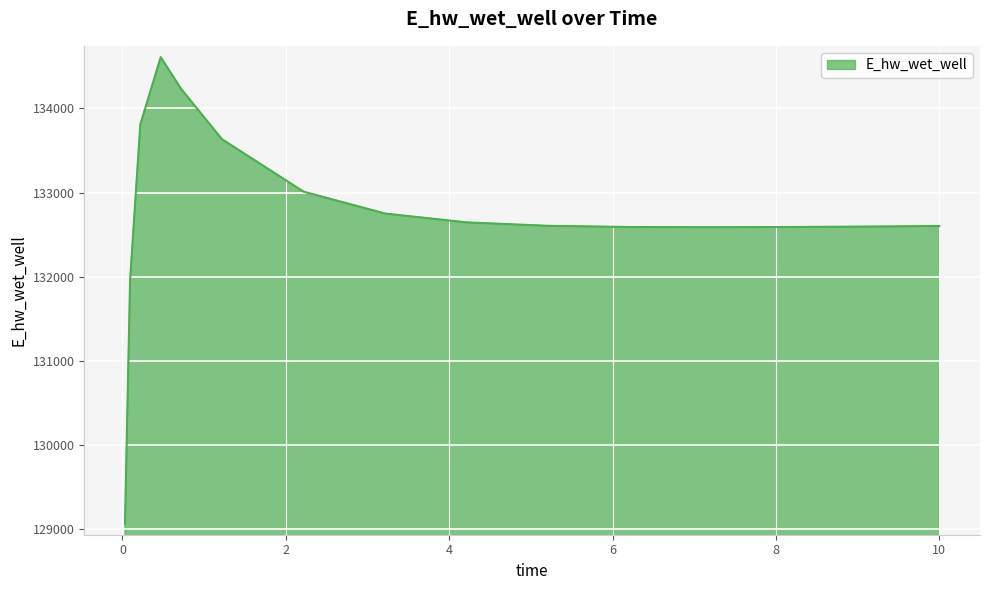

Does the chart have visible grid lines?

Yes